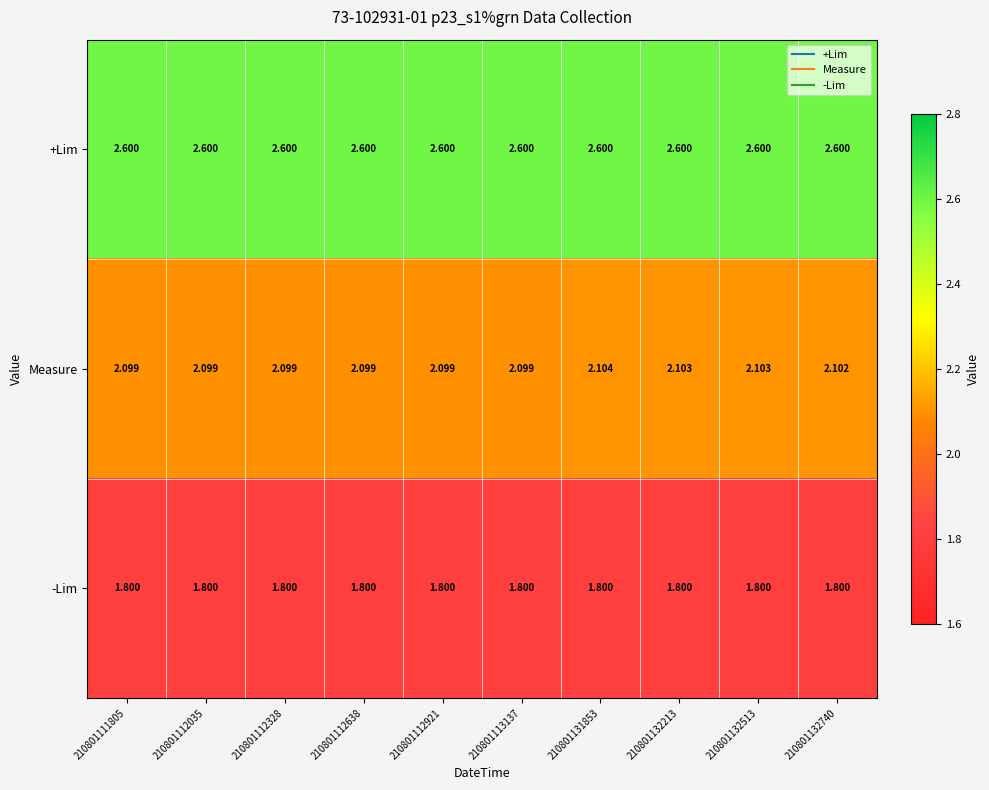

List the series in order of their peak value, highest first.

+Lim, Measure, -Lim